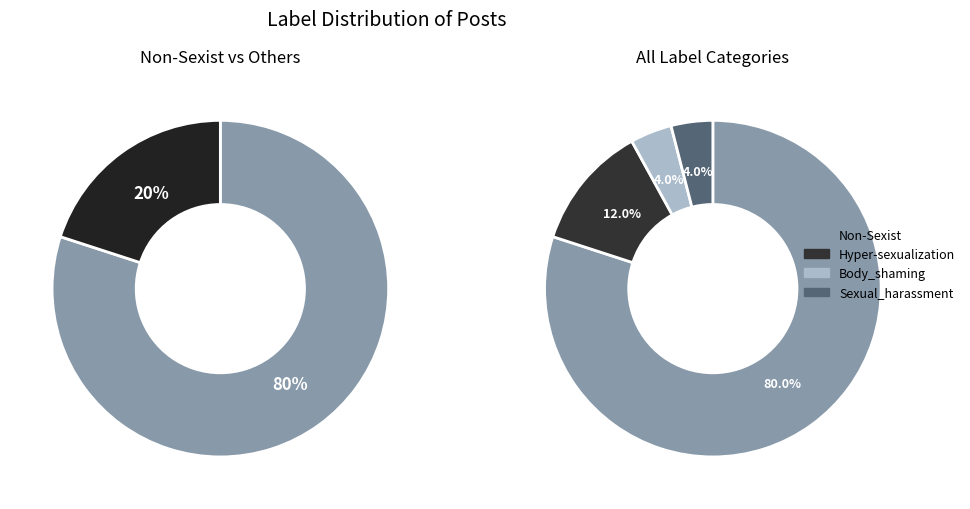

To the nearest percent, what is the difference between the Non-Sexist and Body_shaming slice percentages?

76%